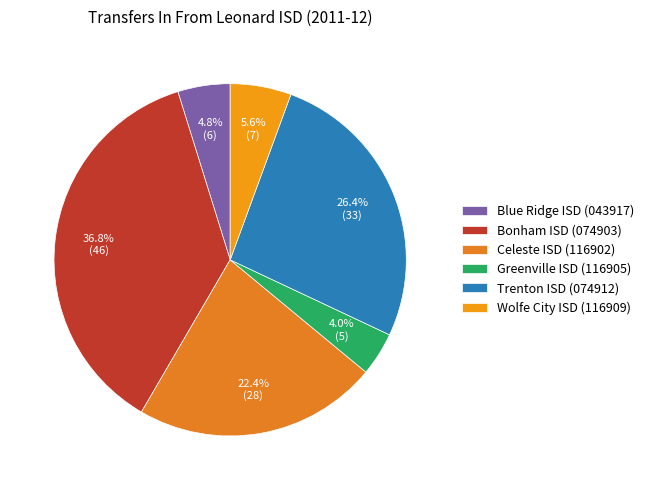

What percentage do Celeste ISD (116902) and Blue Ridge ISD (043917) together represent?

27.2%